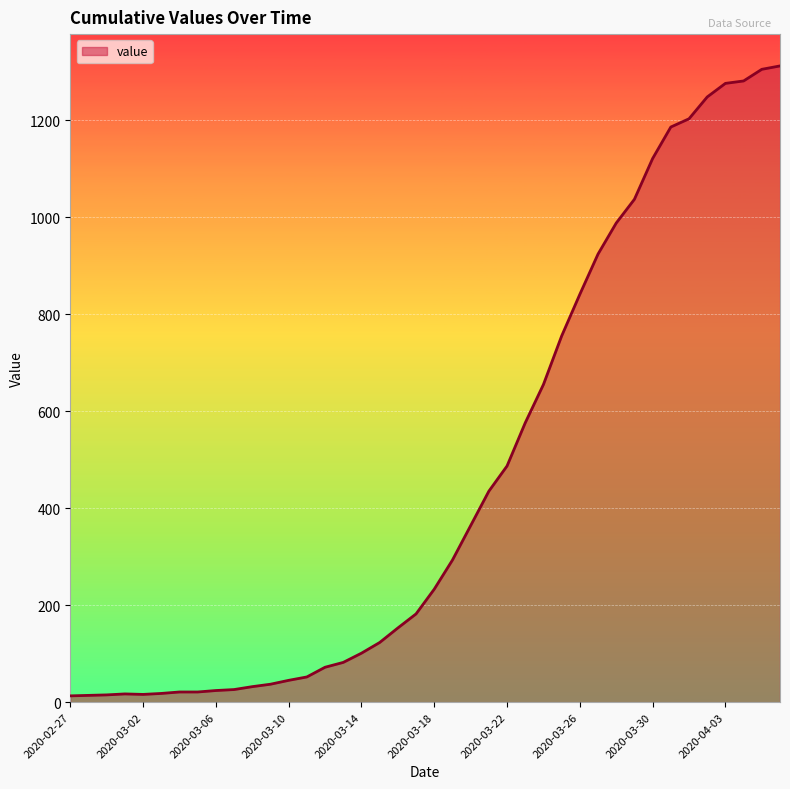

What is the difference between the maximum and minimum values?

1299